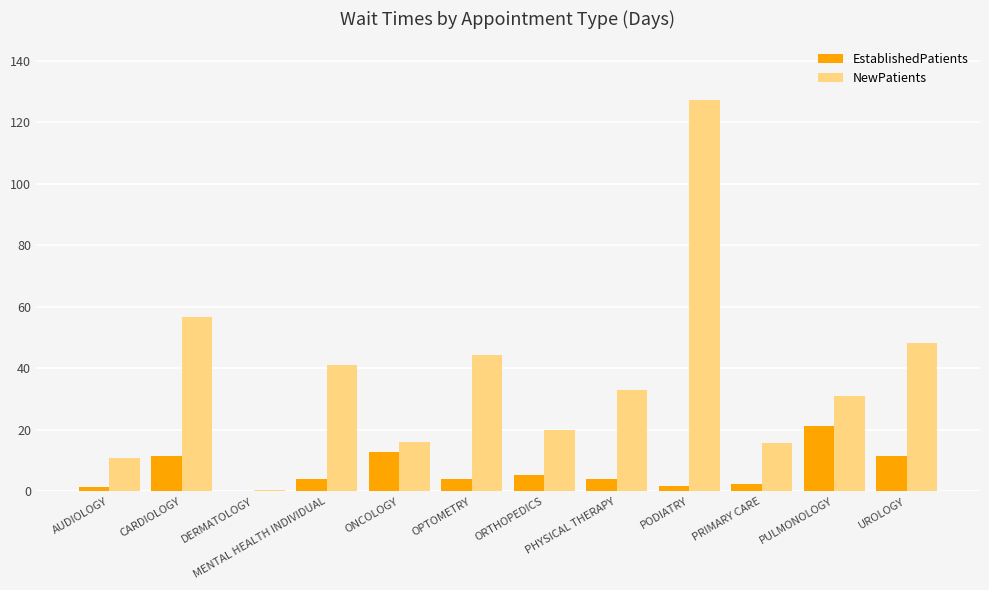

What is the approximate value of EstablishedPatients at ONCOLOGY?

12.7